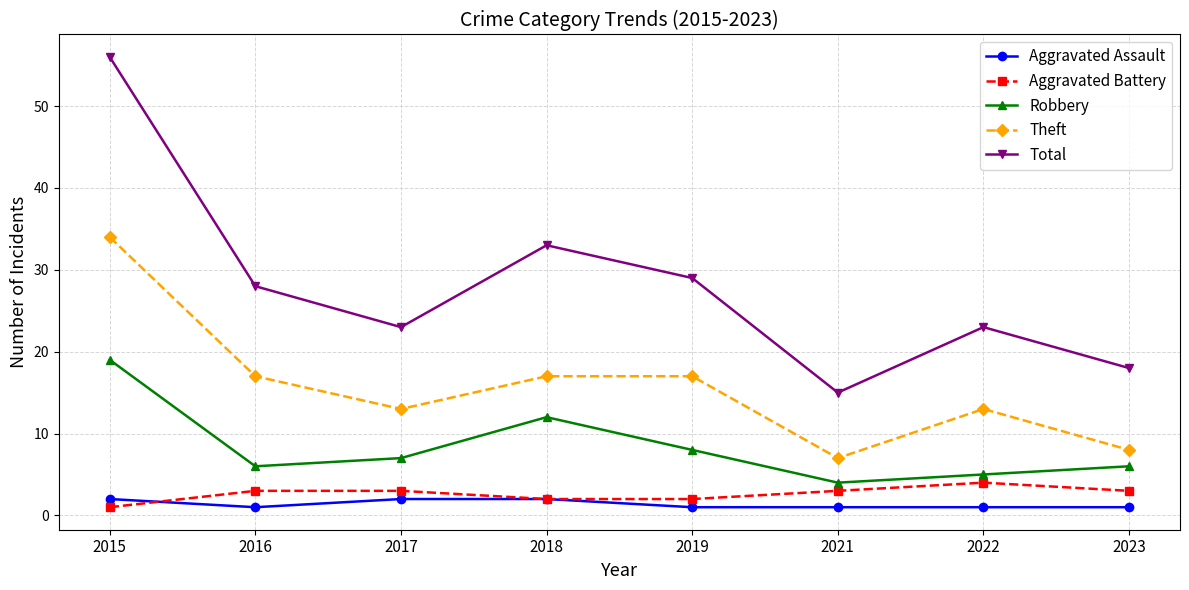

Reading left to right, extract all data points from this chart.

Aggravated Assault: 2	1	2	2	1	1	1	1
Aggravated Battery: 1	3	3	2	2	3	4	3
Robbery: 19	6	7	12	8	4	5	6
Theft: 34	17	13	17	17	7	13	8
Total: 56	28	23	33	29	15	23	18